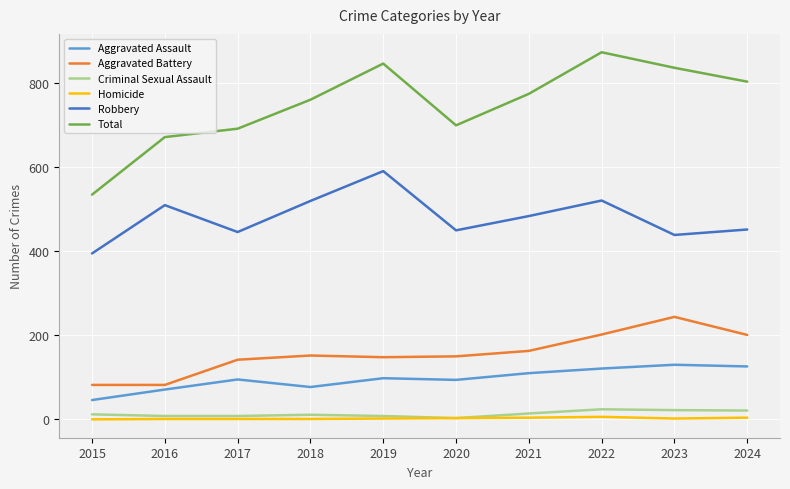

True or false: Robbery and Criminal Sexual Assault cross at least once.

False